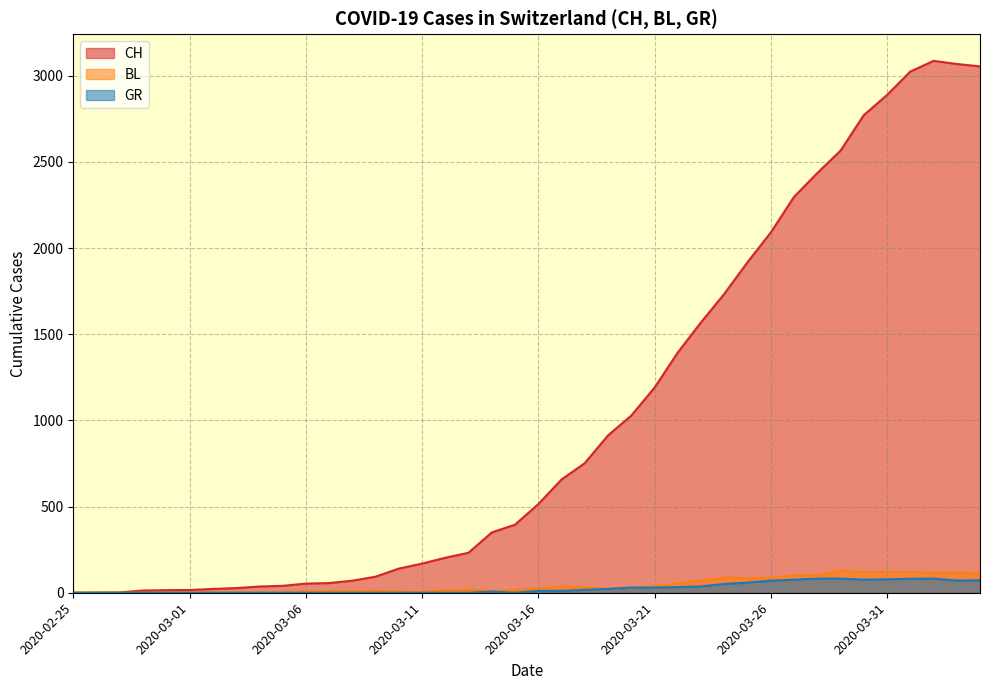

Does the chart have visible grid lines?

Yes